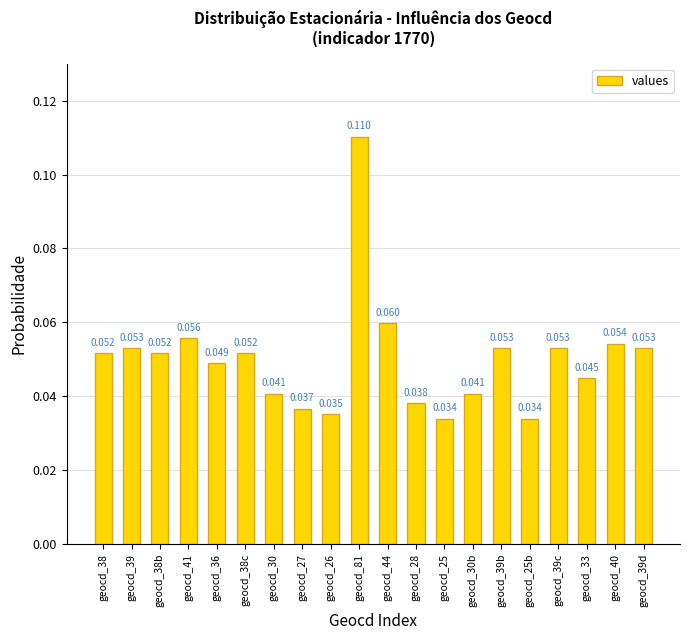

How many values are between 0 and 1?

20